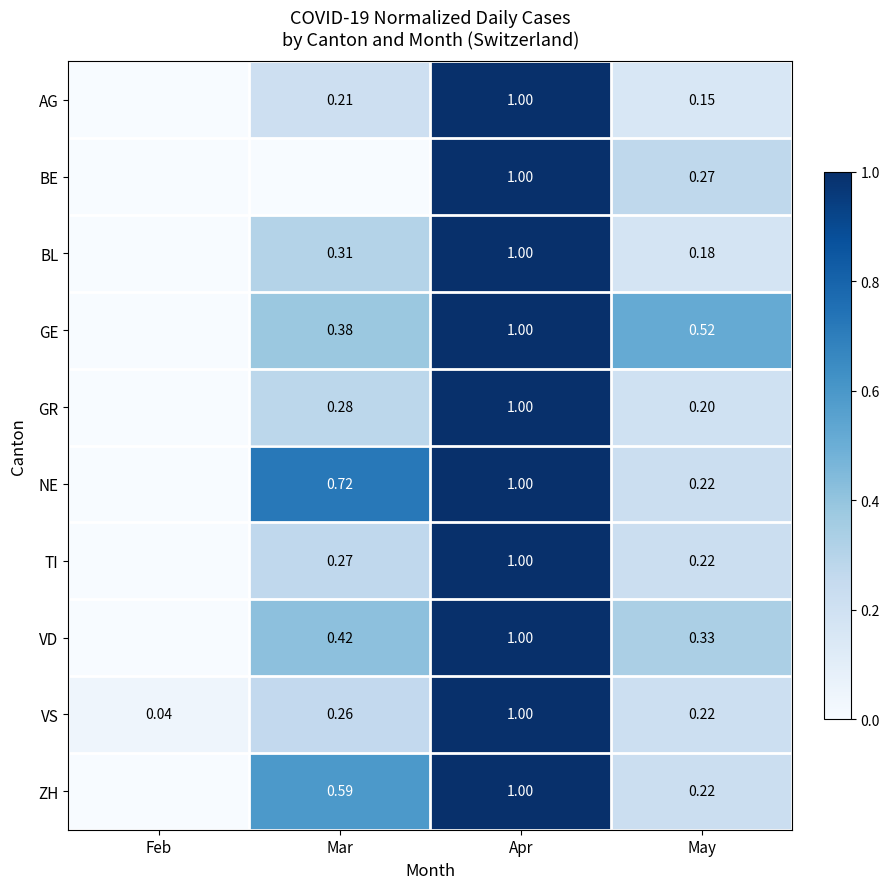

How many categories are shown in the chart?

4